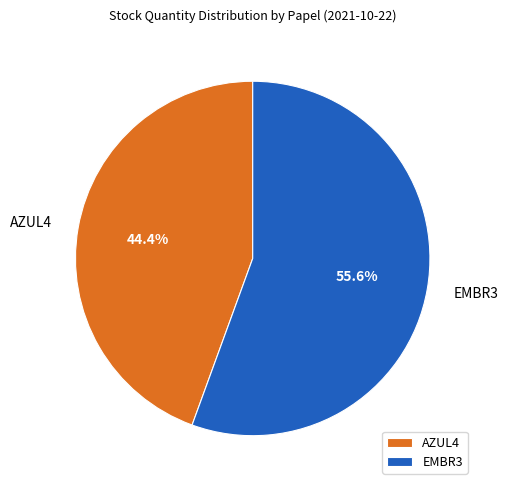

Count the number of slices in the pie.

2